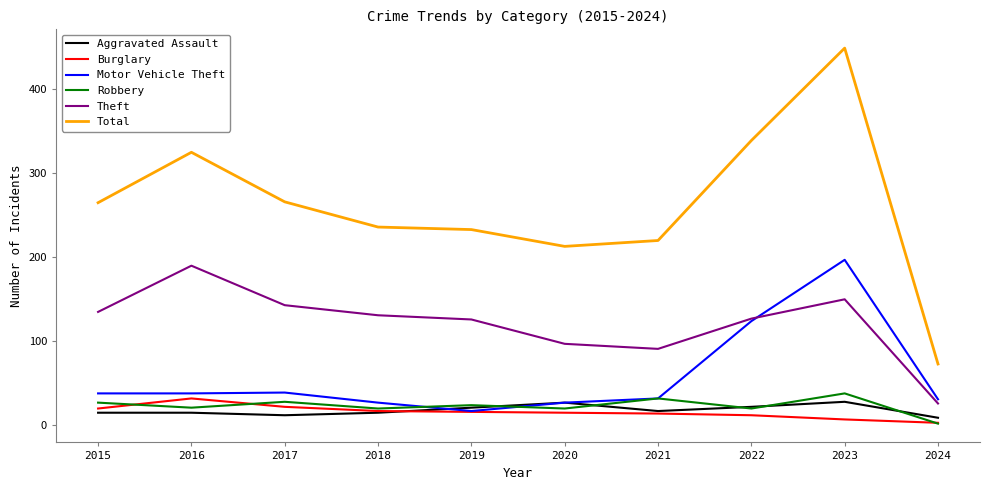

True or false: Total and Theft cross at least once.

False